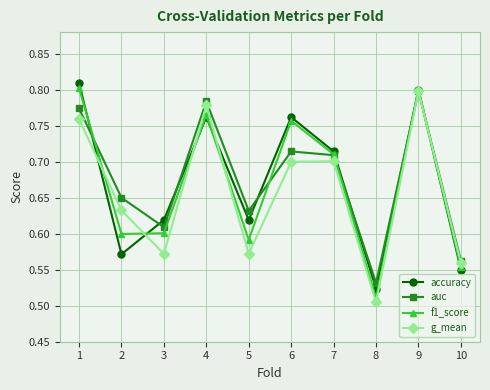

Does the chart have visible grid lines?

Yes